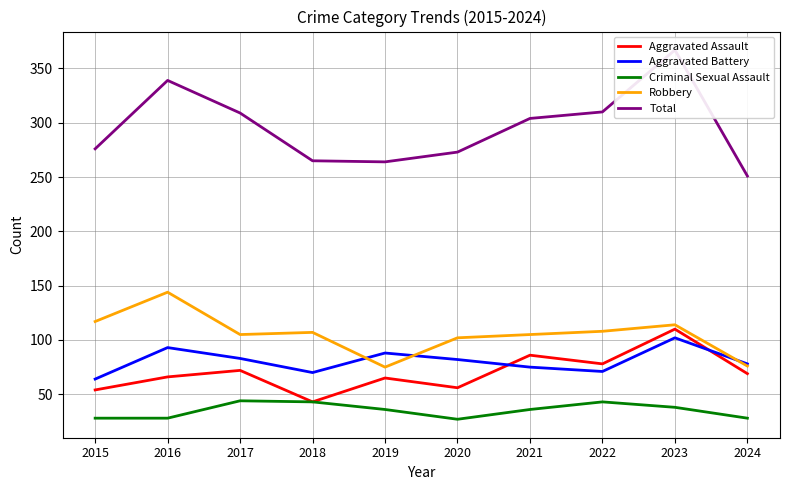

What is the difference between the Robbery values at 2015 and 2016?

27